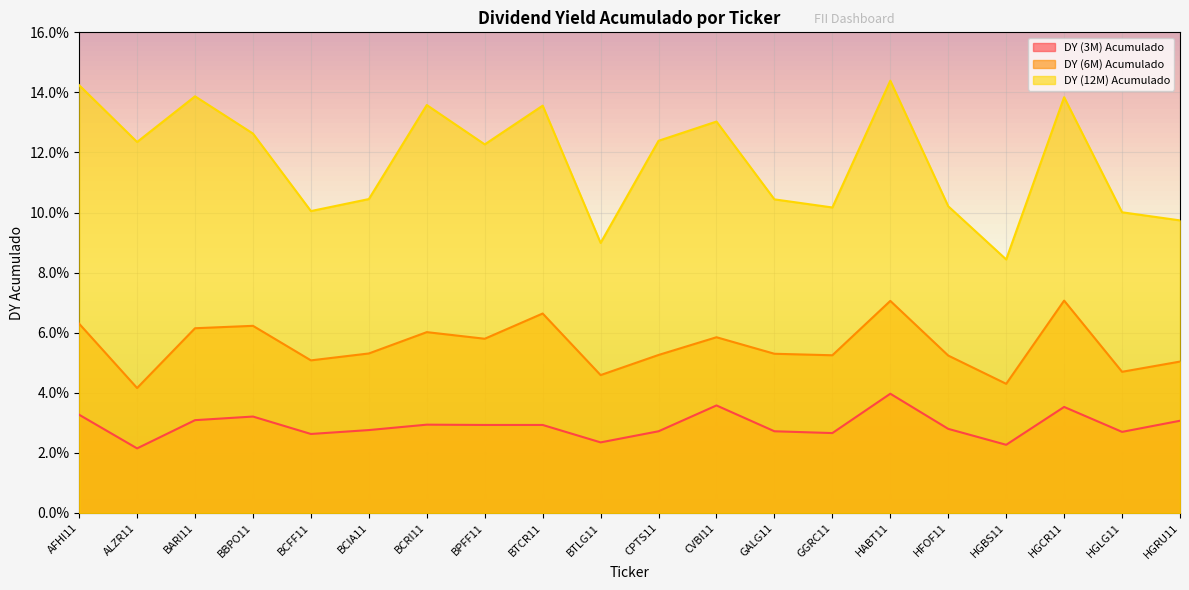

Does the chart display data point markers on the line(s)?

No